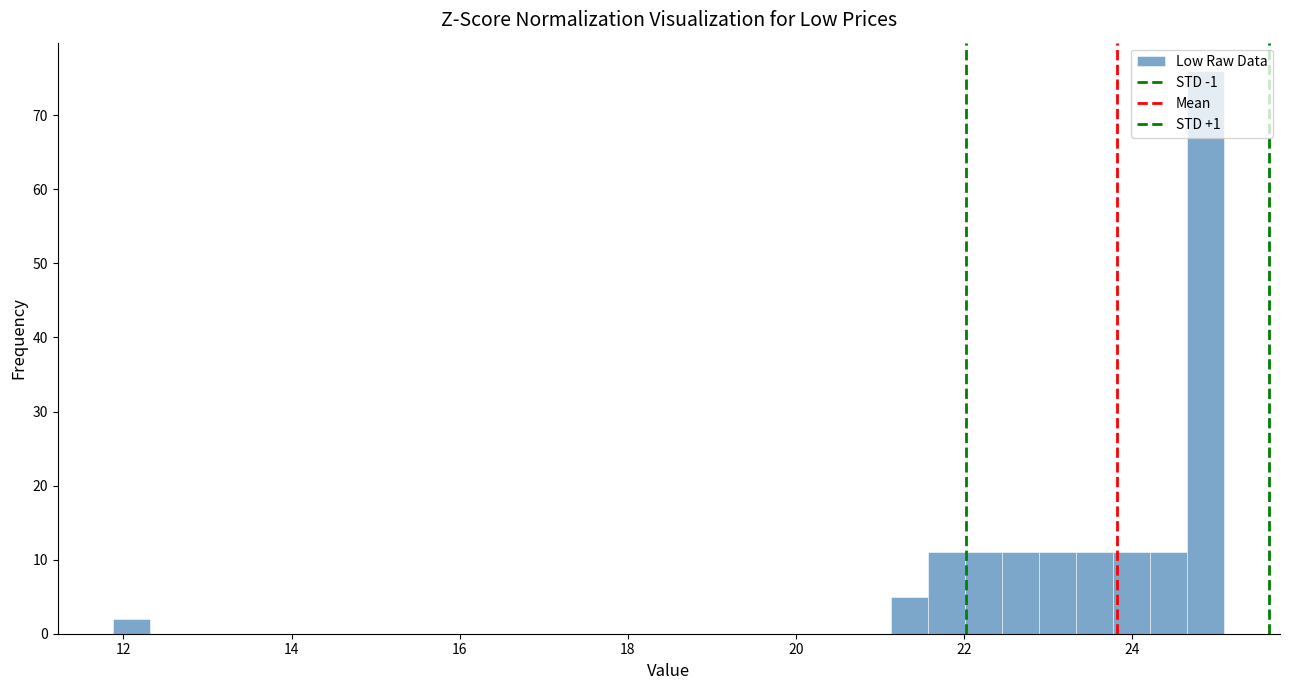

Around what value on the x-axis is the tallest bar? Give the approximate position of its centre, as read against the axis.

24.8